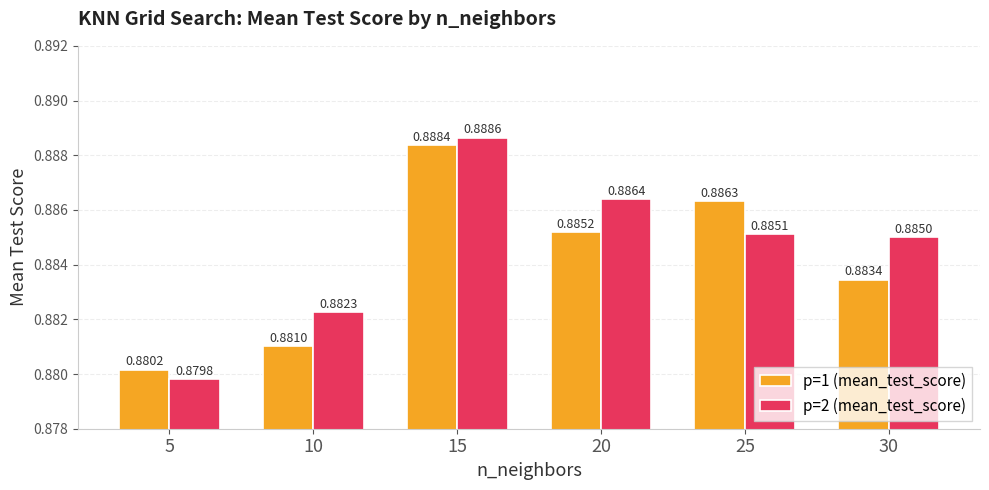

Which category has the highest value in the p=1 (mean_test_score) series?

15